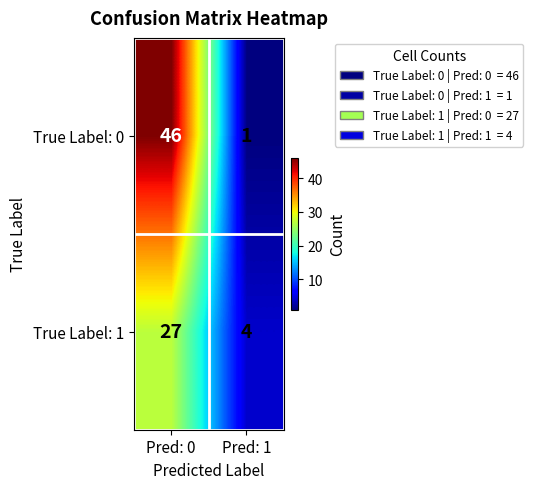

Reading left to right, transcribe all the data shown in this chart.

True Label: 0: Pred: 0=46	Pred: 1=1
True Label: 1: Pred: 0=27	Pred: 1=4